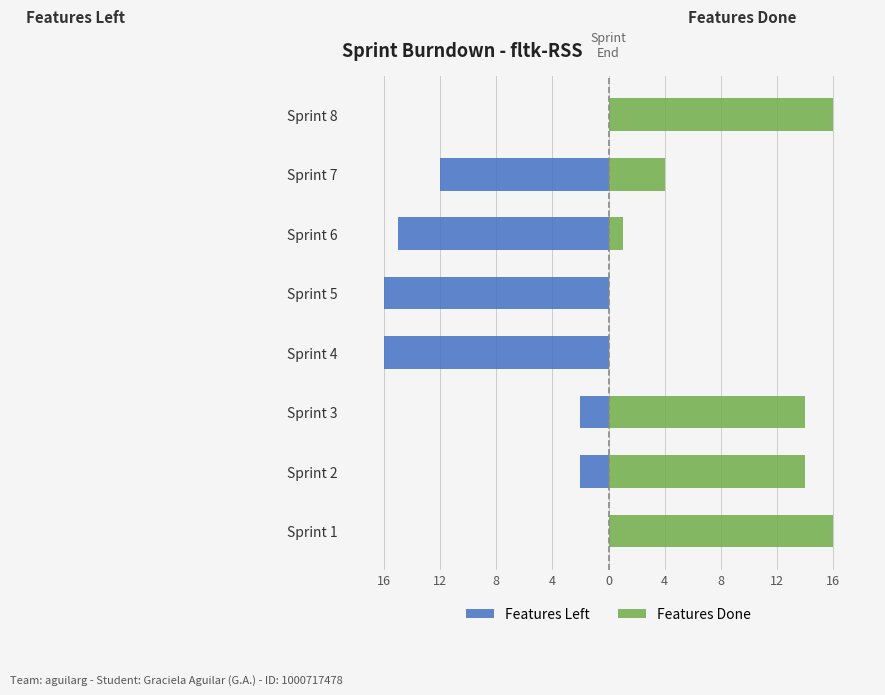

Count the number of categories in the chart.

8